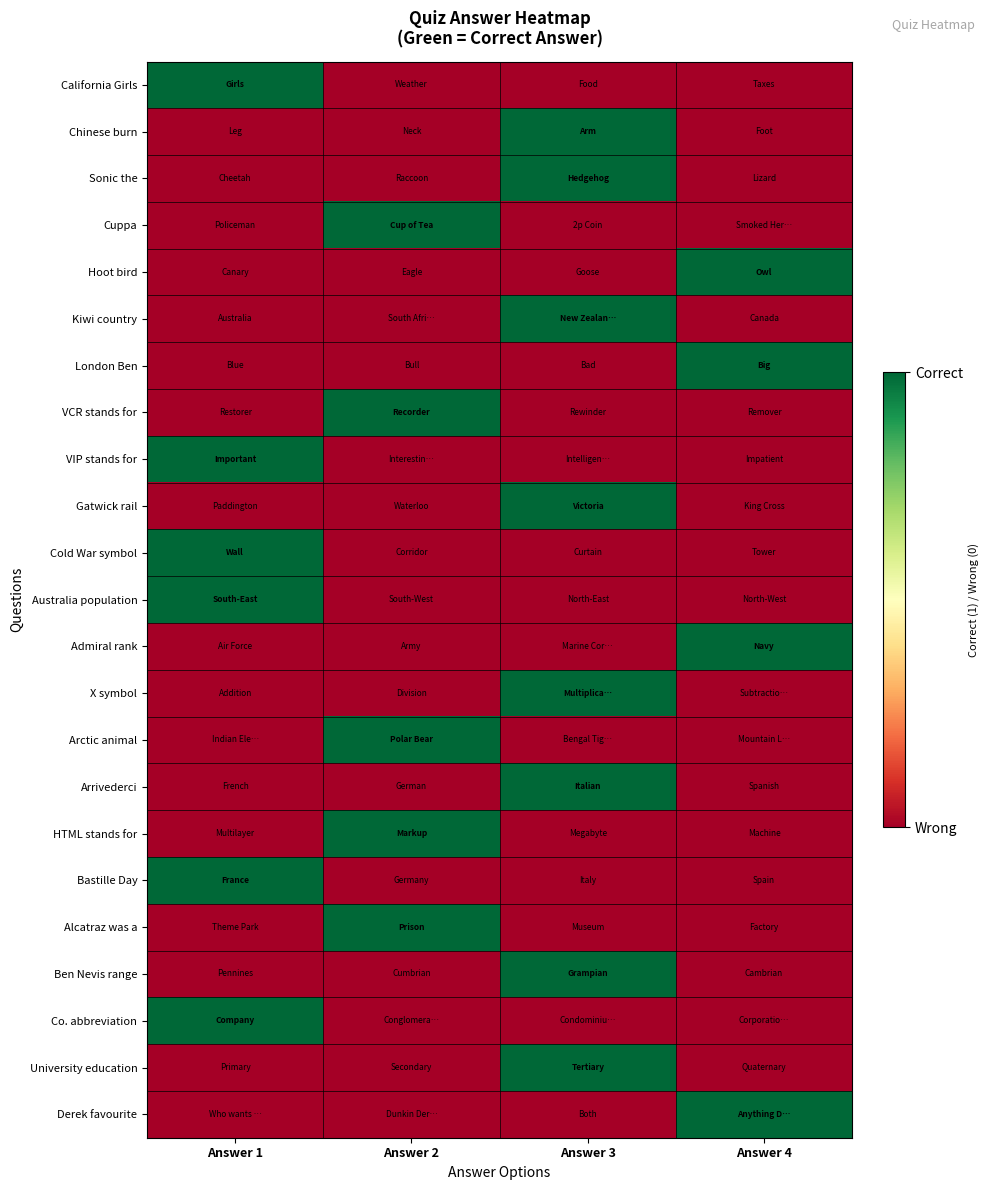

Reading right to left, list all the values displayed in this chart.

California Girls: Answer 4=0	Answer 3=0	Answer 2=0	Answer 1=1
Chinese burn: Answer 4=0	Answer 3=1	Answer 2=0	Answer 1=0
Sonic the: Answer 4=0	Answer 3=1	Answer 2=0	Answer 1=0
Cuppa: Answer 4=0	Answer 3=0	Answer 2=1	Answer 1=0
Hoot bird: Answer 4=1	Answer 3=0	Answer 2=0	Answer 1=0
Kiwi country: Answer 4=0	Answer 3=1	Answer 2=0	Answer 1=0
London Ben: Answer 4=1	Answer 3=0	Answer 2=0	Answer 1=0
VCR stands for: Answer 4=0	Answer 3=0	Answer 2=1	Answer 1=0
VIP stands for: Answer 4=0	Answer 3=0	Answer 2=0	Answer 1=1
Gatwick rail: Answer 4=0	Answer 3=1	Answer 2=0	Answer 1=0
Cold War symbol: Answer 4=0	Answer 3=0	Answer 2=0	Answer 1=1
Australia population: Answer 4=0	Answer 3=0	Answer 2=0	Answer 1=1
Admiral rank: Answer 4=1	Answer 3=0	Answer 2=0	Answer 1=0
X symbol: Answer 4=0	Answer 3=1	Answer 2=0	Answer 1=0
Arctic animal: Answer 4=0	Answer 3=0	Answer 2=1	Answer 1=0
Arrivederci: Answer 4=0	Answer 3=1	Answer 2=0	Answer 1=0
HTML stands for: Answer 4=0	Answer 3=0	Answer 2=1	Answer 1=0
Bastille Day: Answer 4=0	Answer 3=0	Answer 2=0	Answer 1=1
Alcatraz was a: Answer 4=0	Answer 3=0	Answer 2=1	Answer 1=0
Ben Nevis range: Answer 4=0	Answer 3=1	Answer 2=0	Answer 1=0
Co. abbreviation: Answer 4=0	Answer 3=0	Answer 2=0	Answer 1=1
University education: Answer 4=0	Answer 3=1	Answer 2=0	Answer 1=0
Derek favourite: Answer 4=1	Answer 3=0	Answer 2=0	Answer 1=0